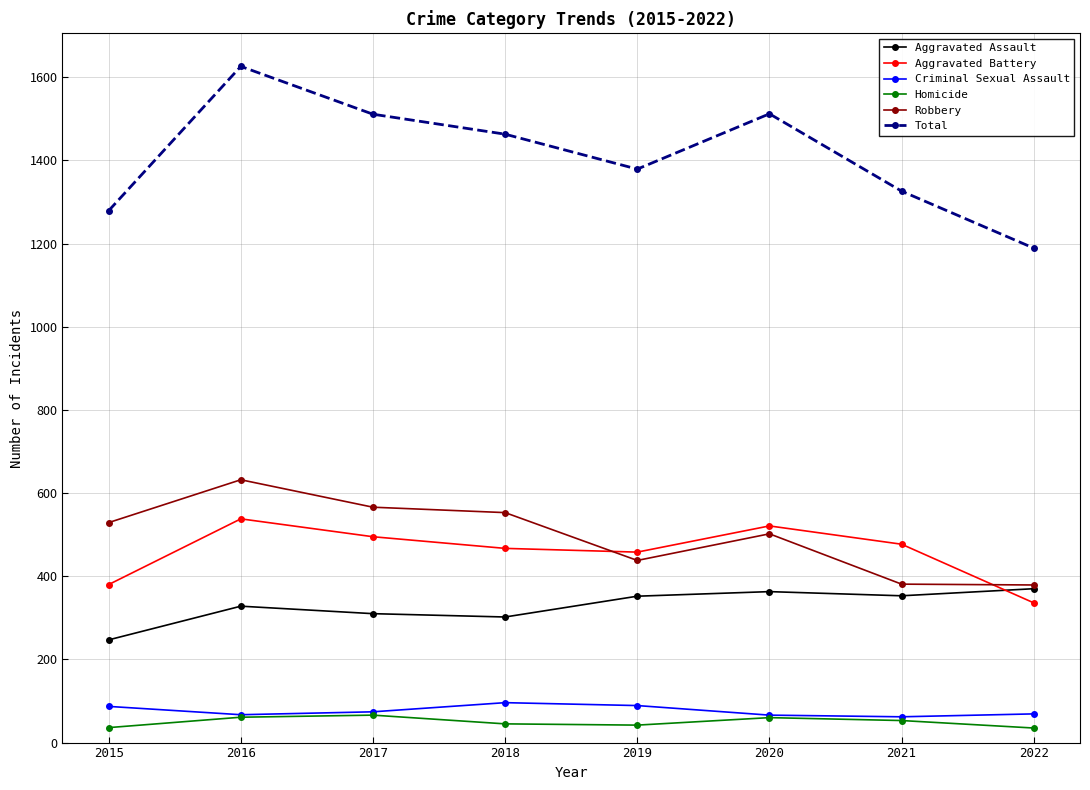

At how many categories does at least one series exceed 652?

8